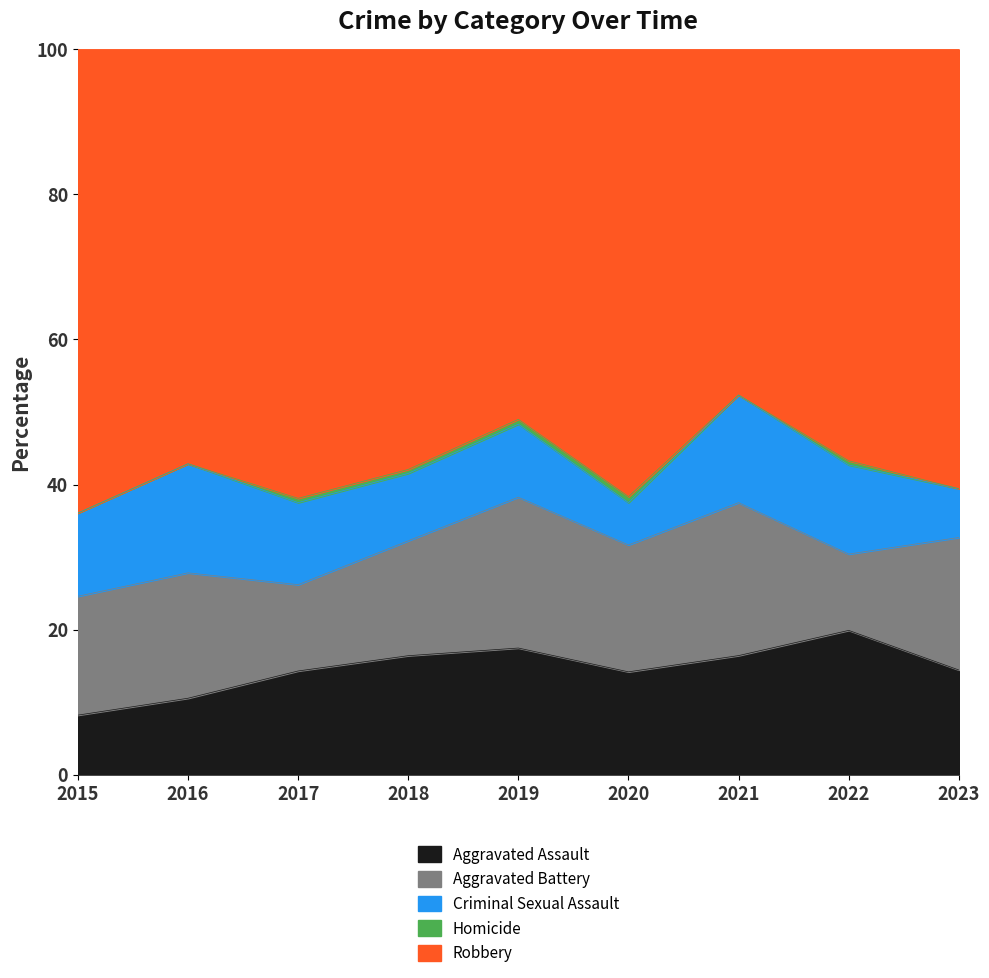

At which category does the chart reach its minimum across all series?

2015